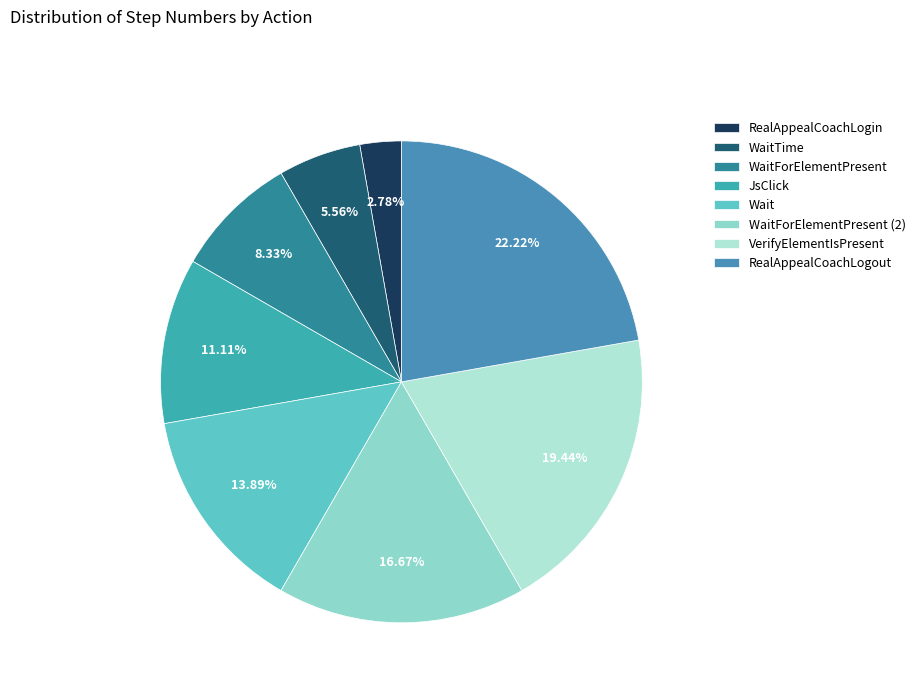

Rank the categories by value from highest to lowest.

RealAppealCoachLogout, VerifyElementIsPresent, WaitForElementPresent (2), Wait, JsClick, WaitForElementPresent, WaitTime, RealAppealCoachLogin